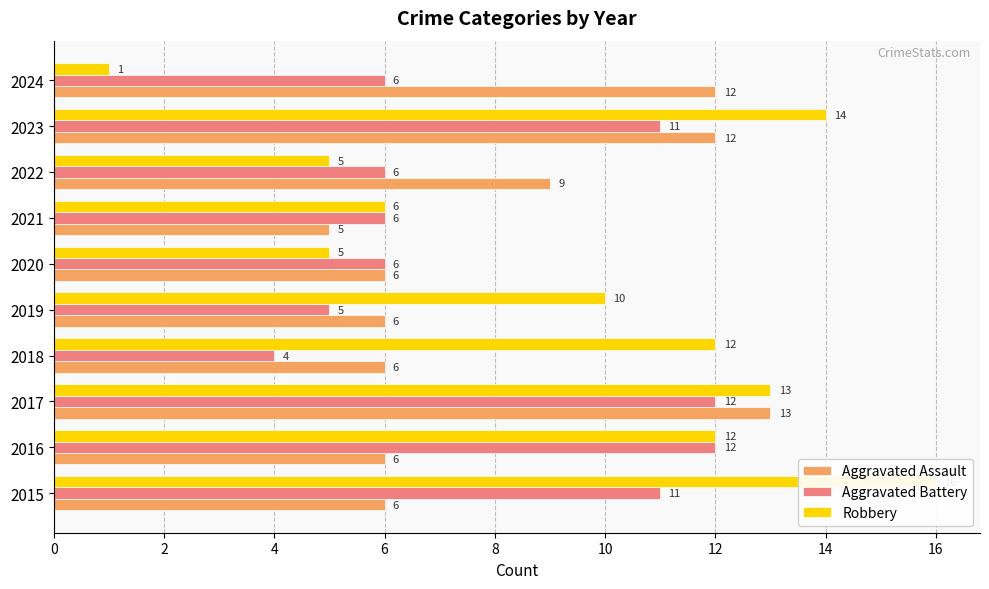

What is the minimum value for Aggravated Battery?

4